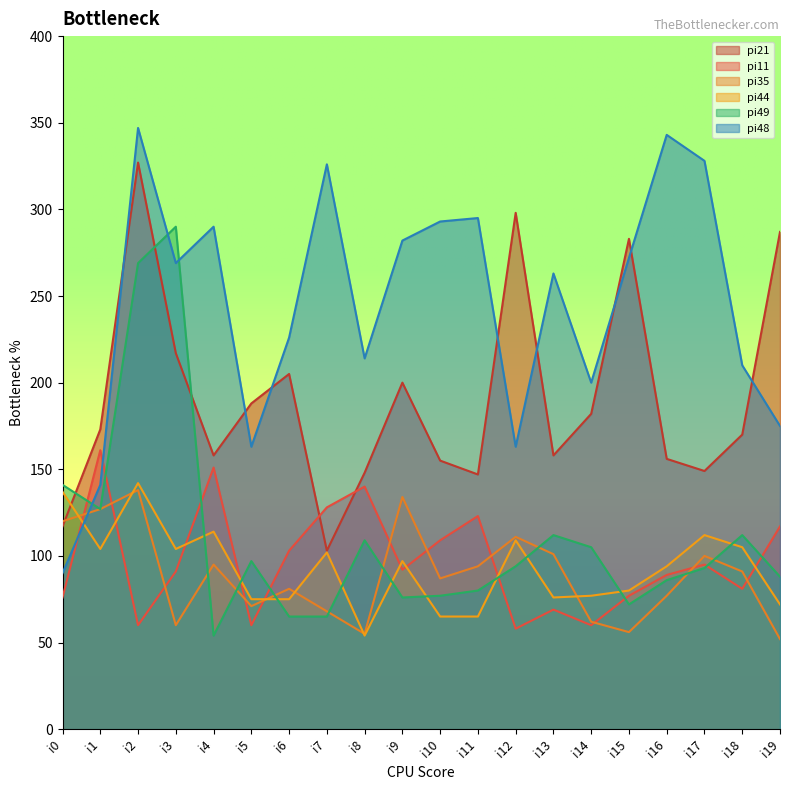

Rank the categories by pi44 value from lowest to highest.

i8, i10, i11, i19, i5, i6, i13, i14, i15, i16, i9, i7, i1, i3, i18, i12, i17, i4, i0, i2